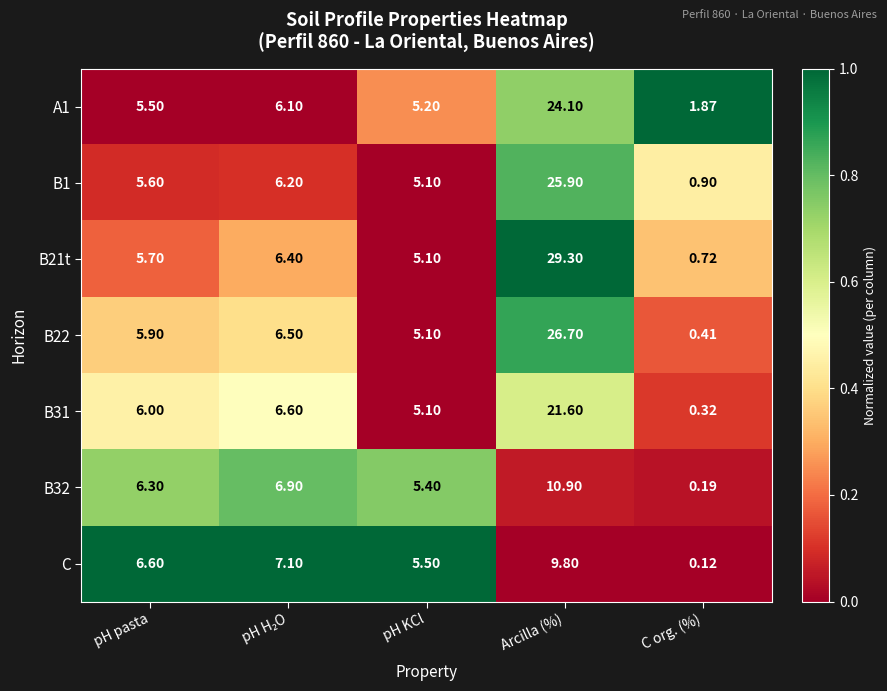

Between pH pasta and pH KCl, which series saw the biggest shift?

C